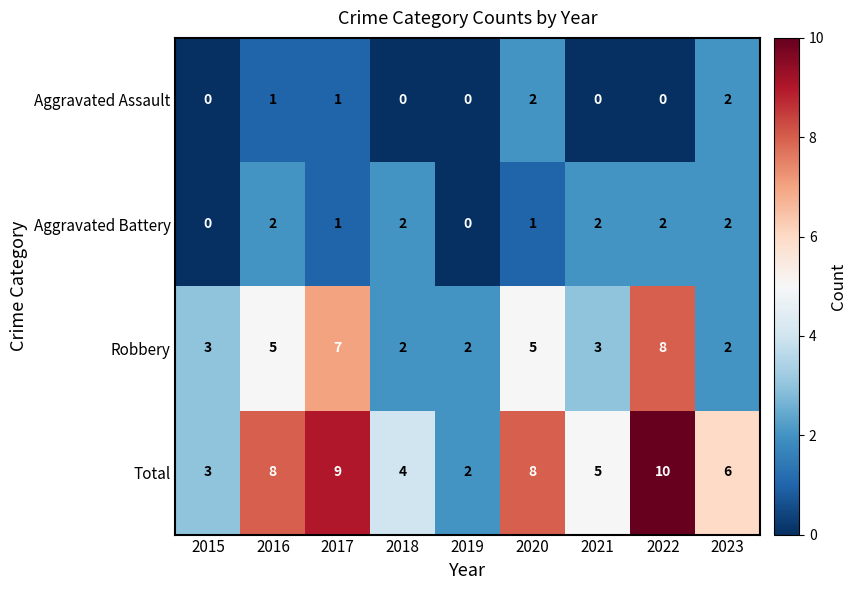

The Robbery series shows 5 at 2016. True or false?

True